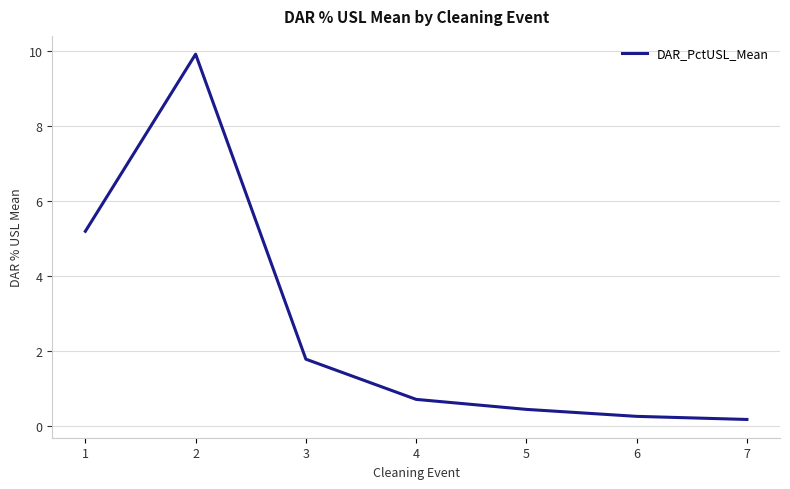

How many series are shown in this chart?

1